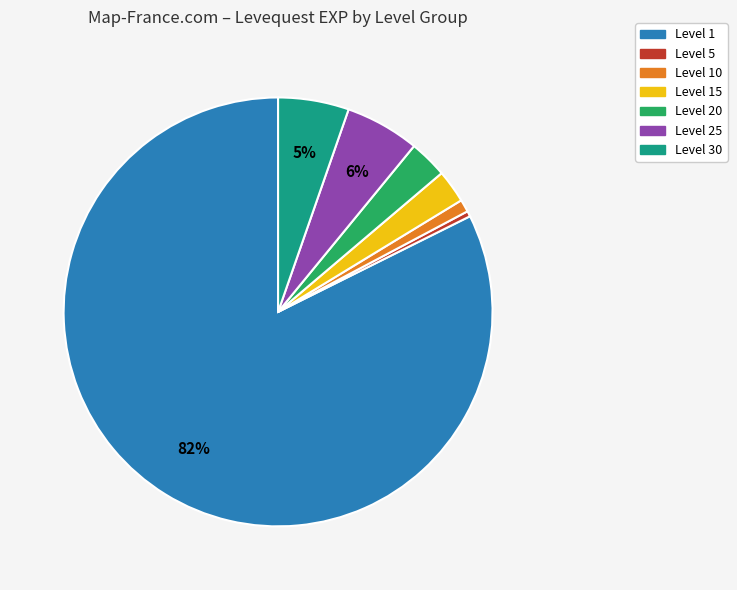

How many slices are in this pie chart?

7